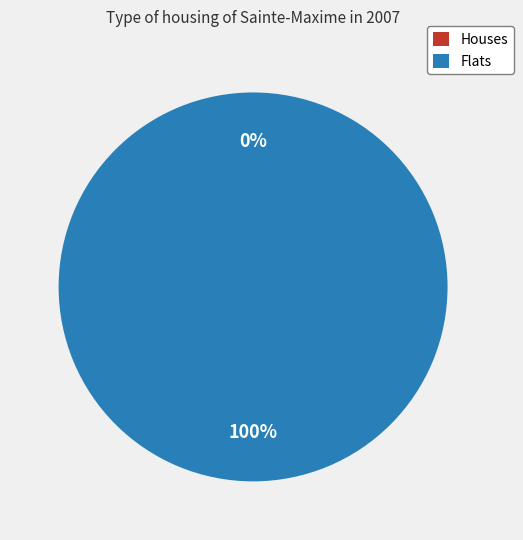

To the nearest percent, what is the difference between the largest and smallest slice percentages?

100%